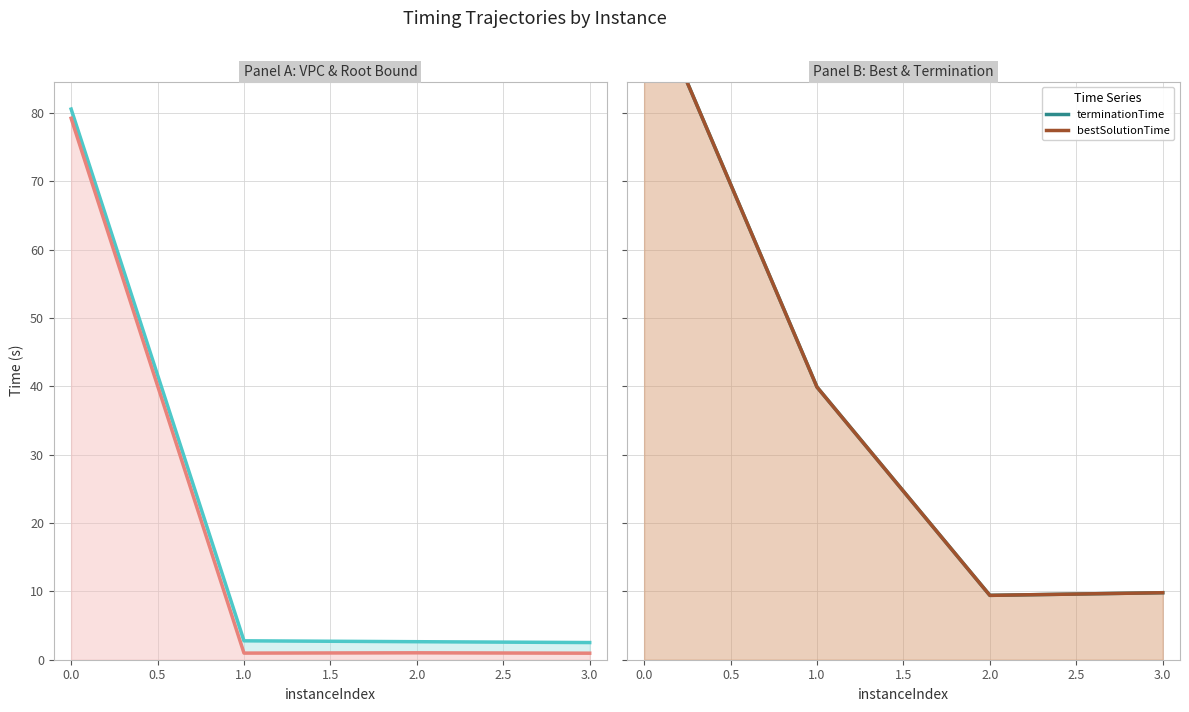

At how many categories does at least one series exceed 43?

1